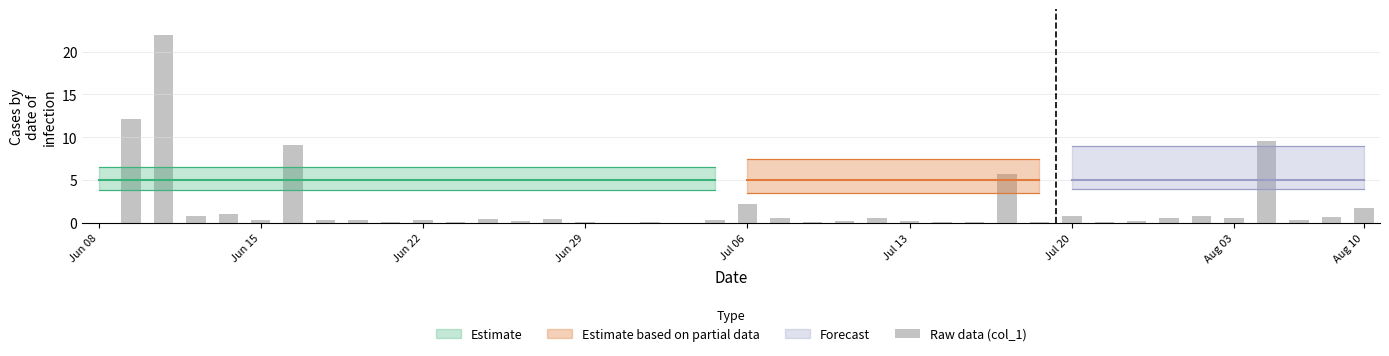

What is the sum of all values?

72.8